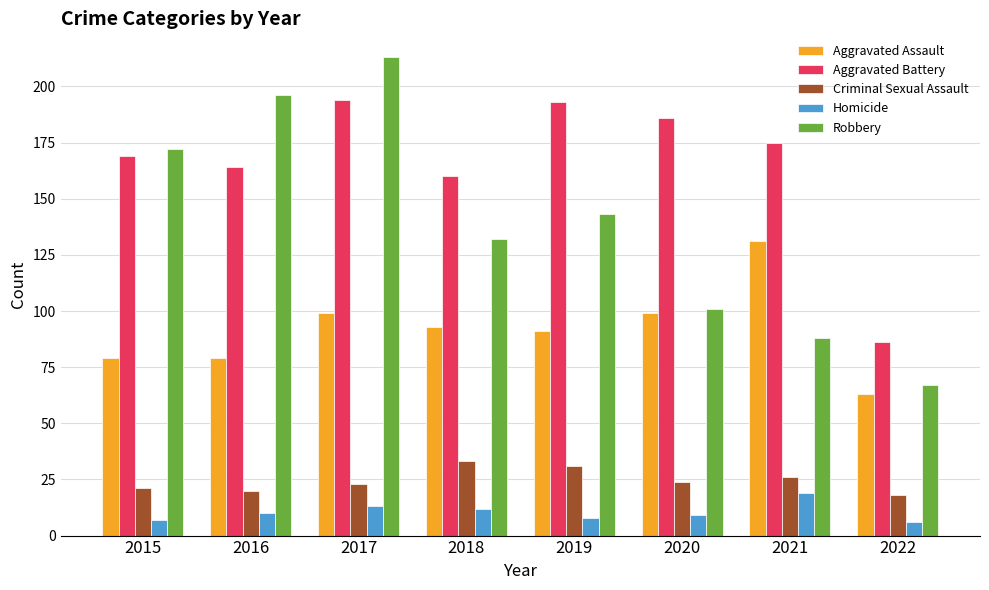

The value of Homicide at 2016 is 17. True or false?

False